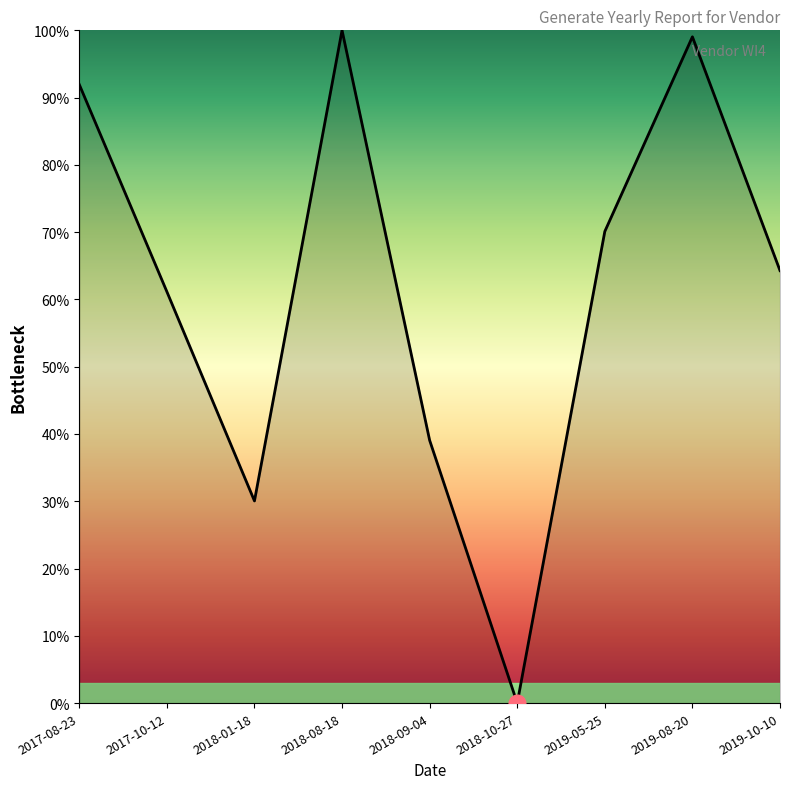

List the labels in order of value, smallest first.

2018-10-27, 2018-01-18, 2018-09-04, 2017-10-12, 2019-10-10, 2019-05-25, 2017-08-23, 2019-08-20, 2018-08-18